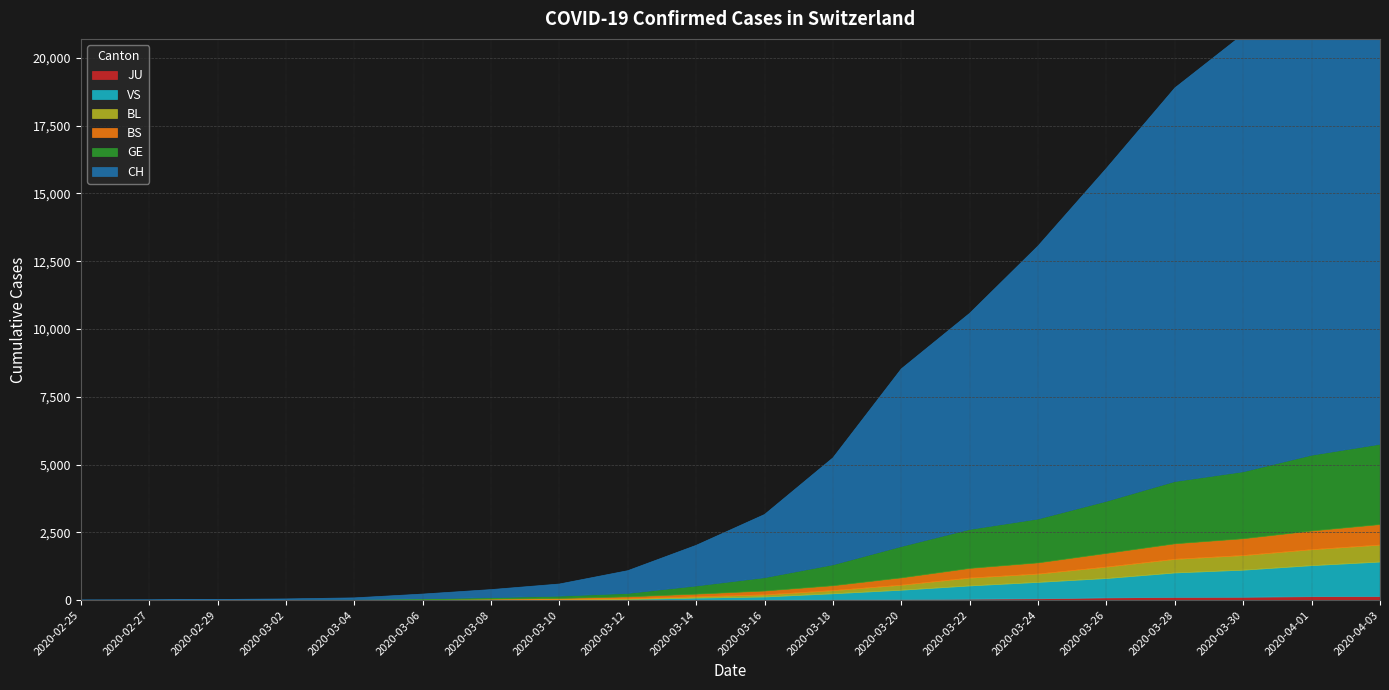

The CH series shows 2502 at 2020-03-24. True or false?

False